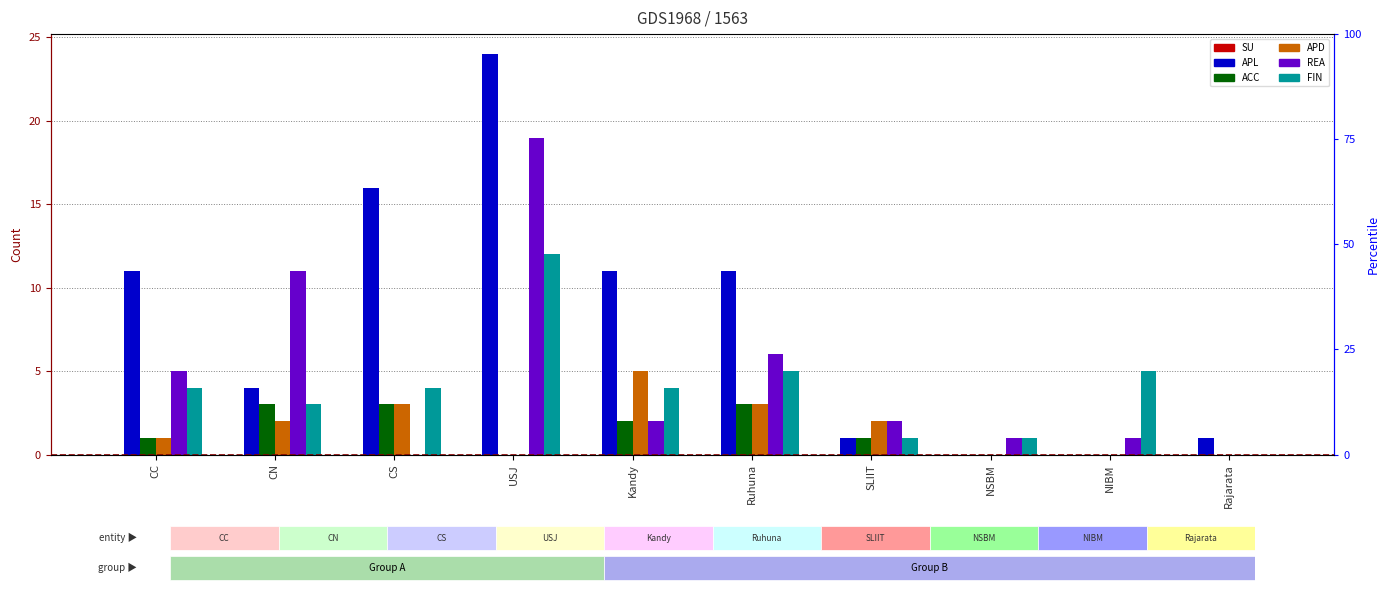

The value of FIN at CN is 3. True or false?

True